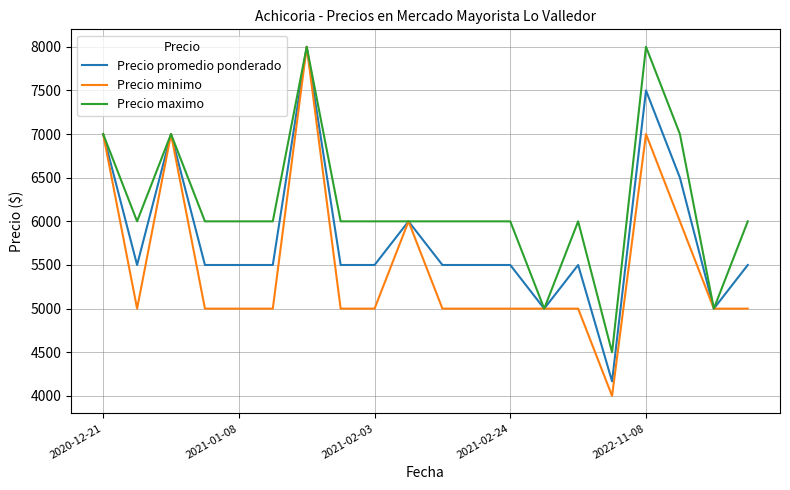

What is the minimum value for Precio maximo?

4500